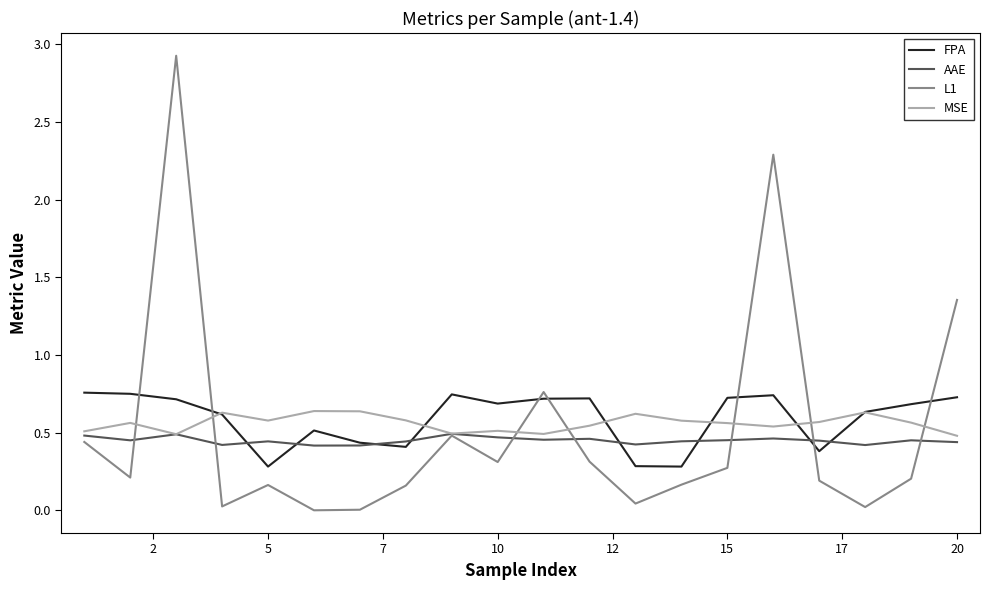

Which series has the largest range (max minus min)?

L1